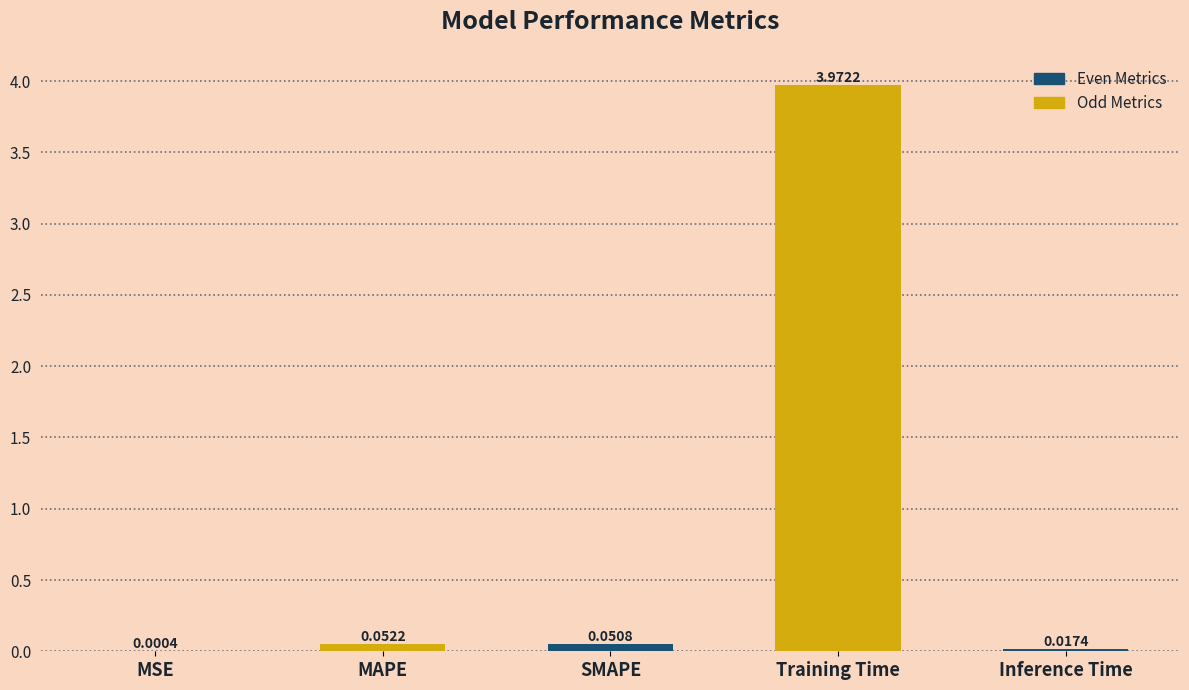

What is the change in value from SMAPE to Training Time?

+3.9